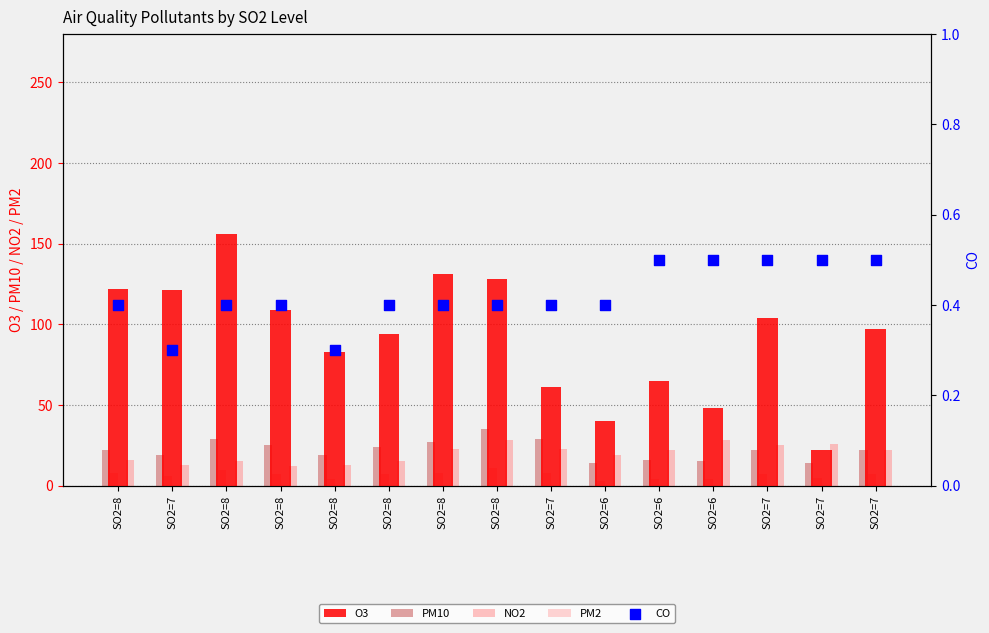

Which series reaches the minimum Y coordinate?

CO